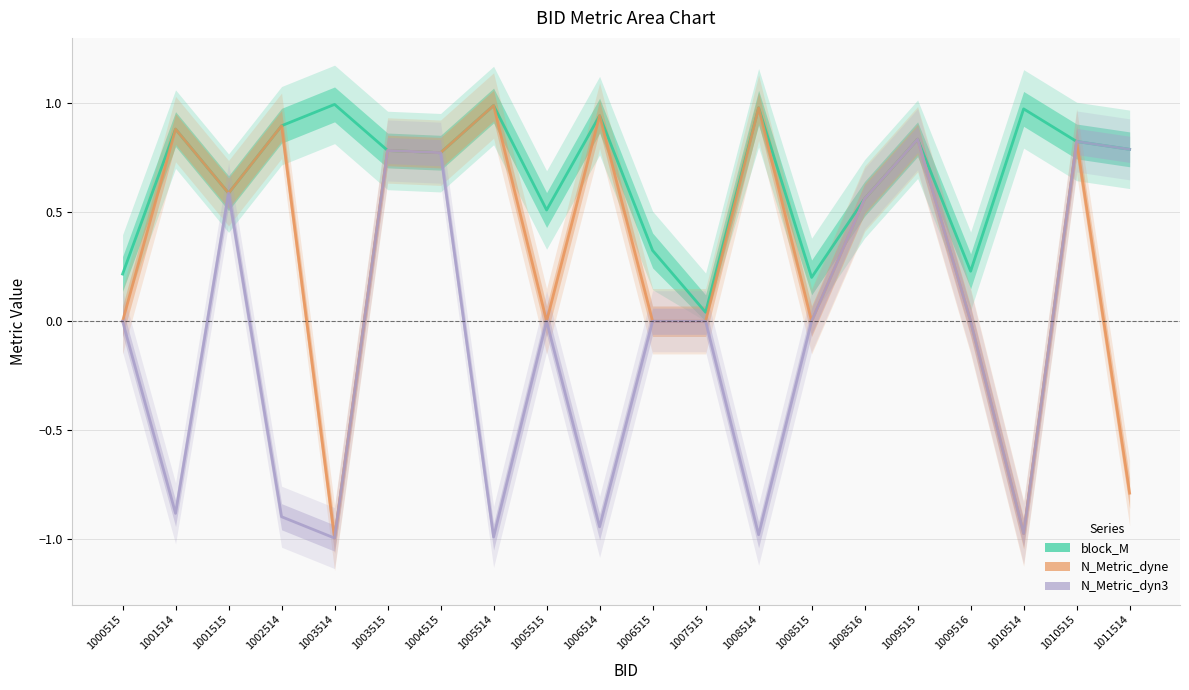

How many data points in N_Metric_dyn3 are above 0?

7